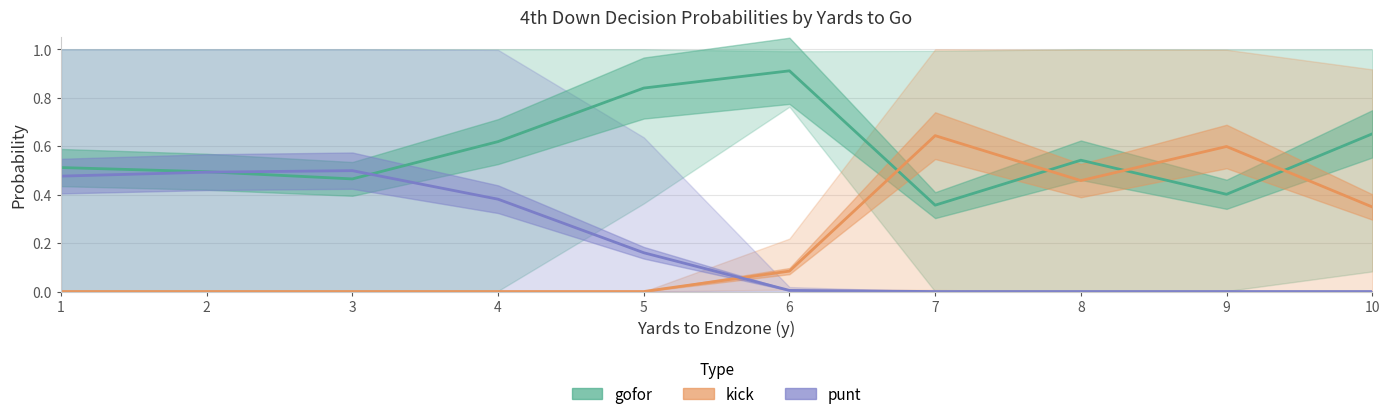

How many interior local valleys does the kick series have?

1